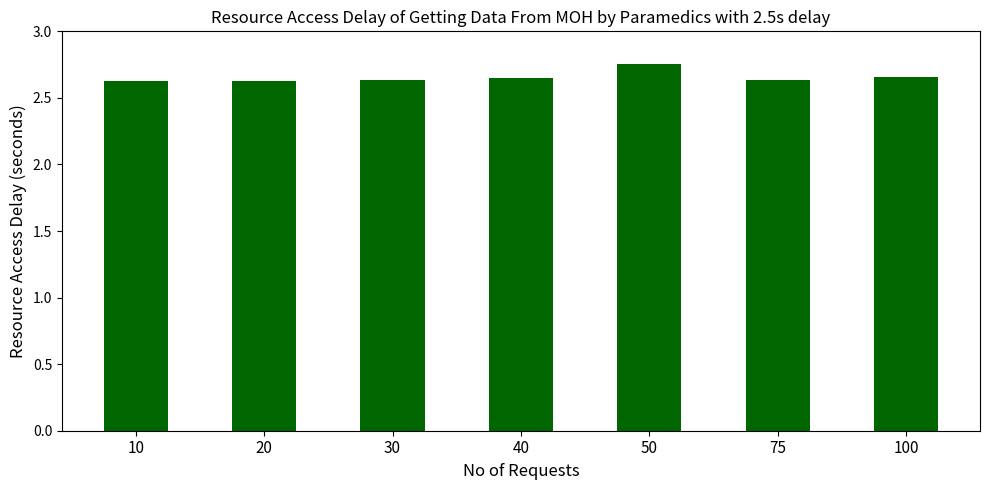

Is it true that the value at 10 is 4.2?

False